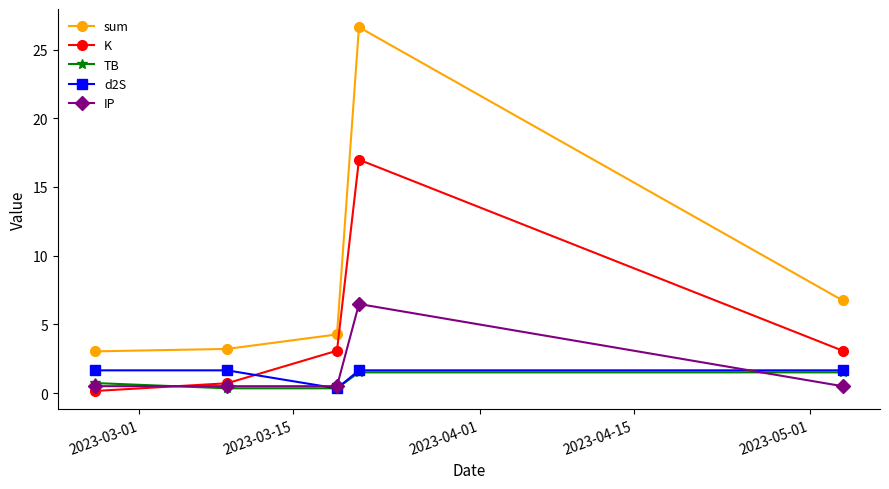

True or false: d2S and sum intersect in this chart.

False